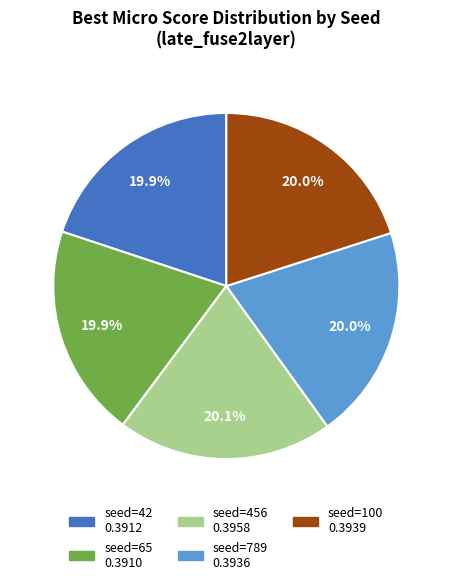

To the nearest percent, what percentage of the pie is seed=100?

20%